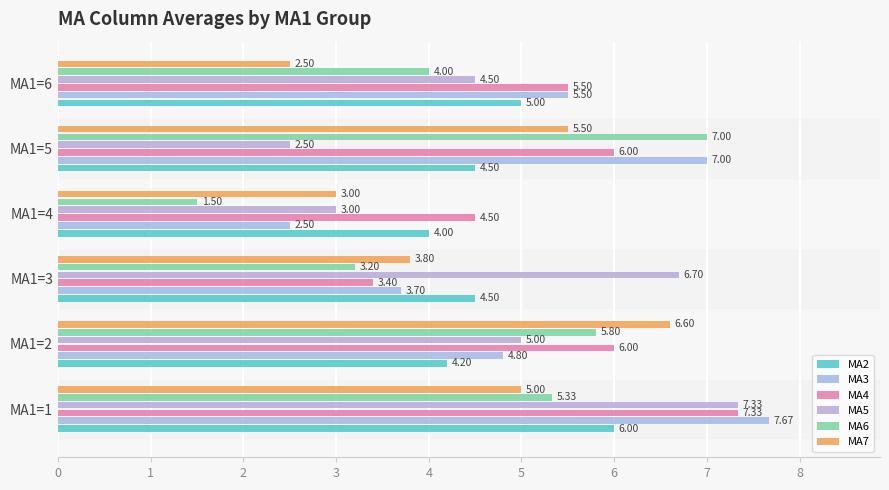

Where is MA5 nearest to the value 4?

MA1=6